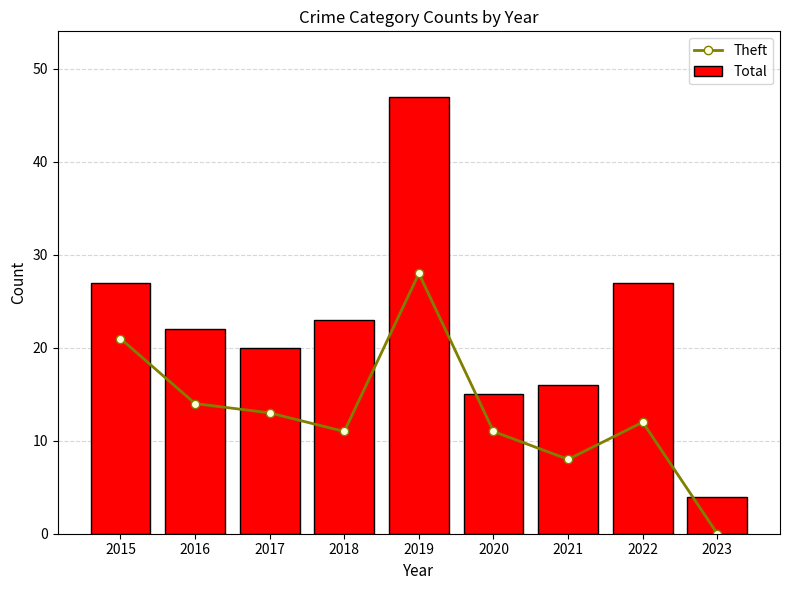

What is the approximate value of Theft at 2021?

8